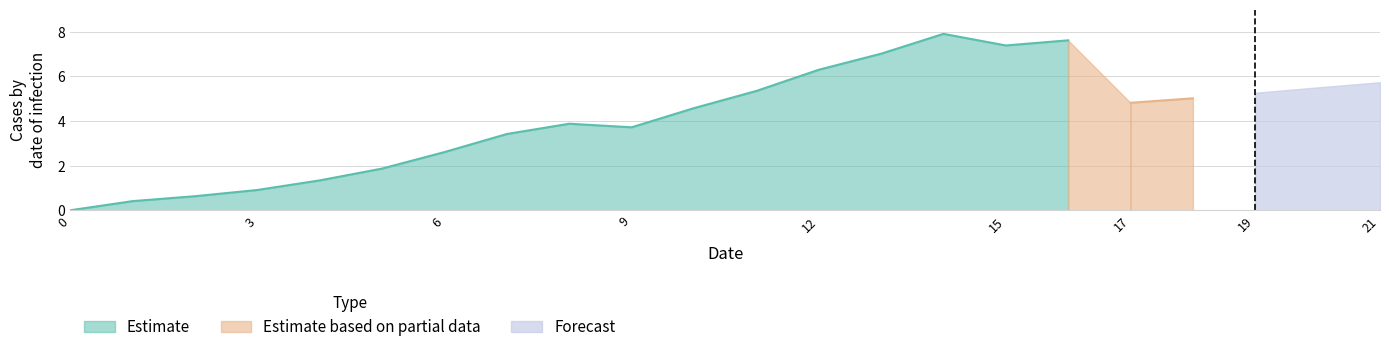

What are all the series names shown in the legend?

Estimate, Estimate based on partial data, Forecast